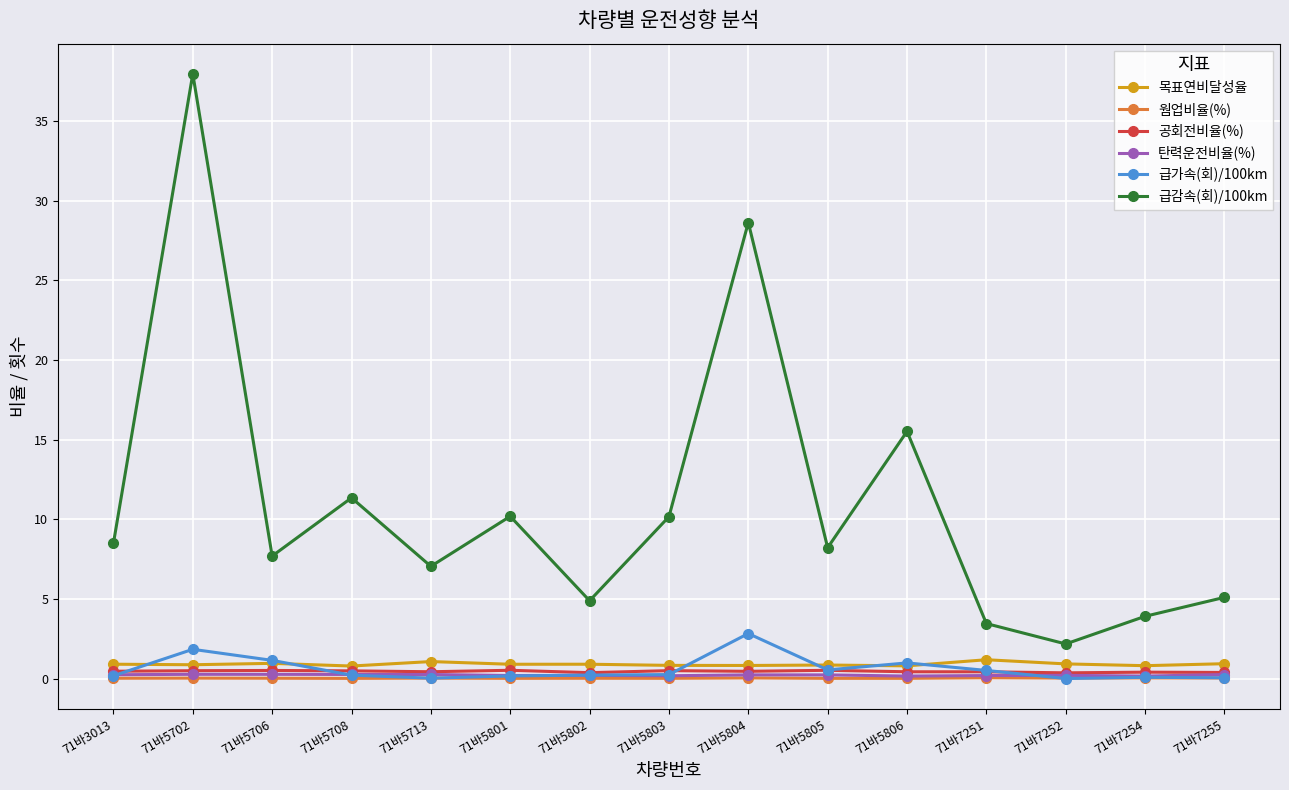

What is the maximum value for 목표연비달성율?

1.2